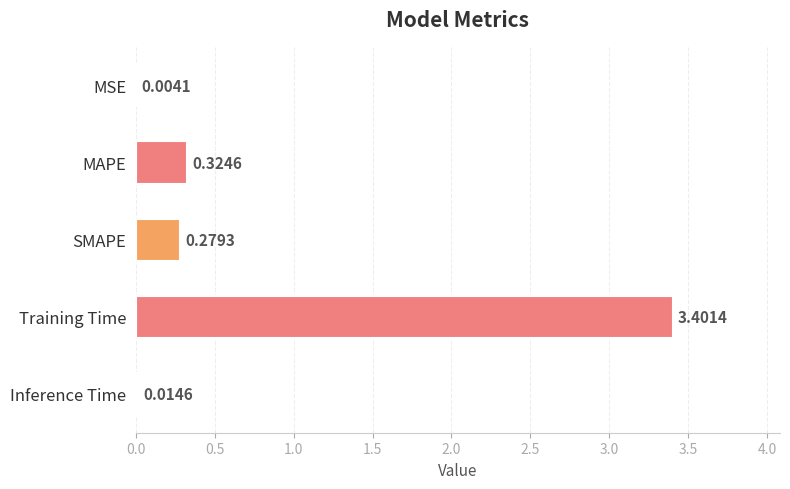

Which has a higher value, MAPE or MSE?

MAPE